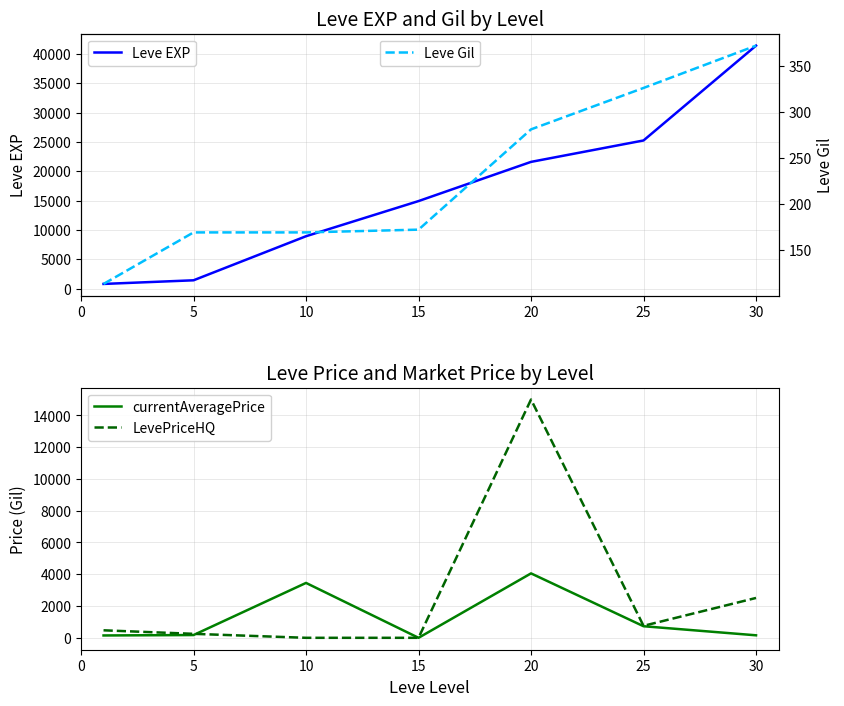

True or false: Leve EXP and Leve Gil cross at least once.

False